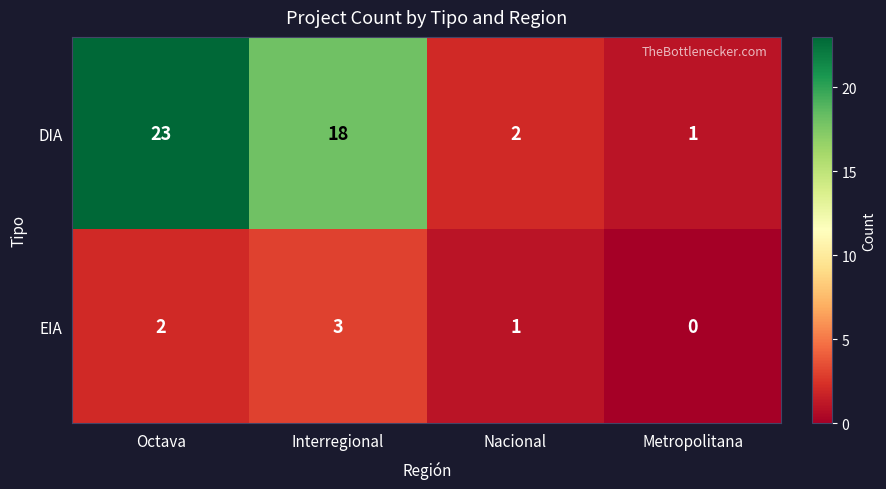

What is the difference between the maximum and minimum values in the DIA series?

22